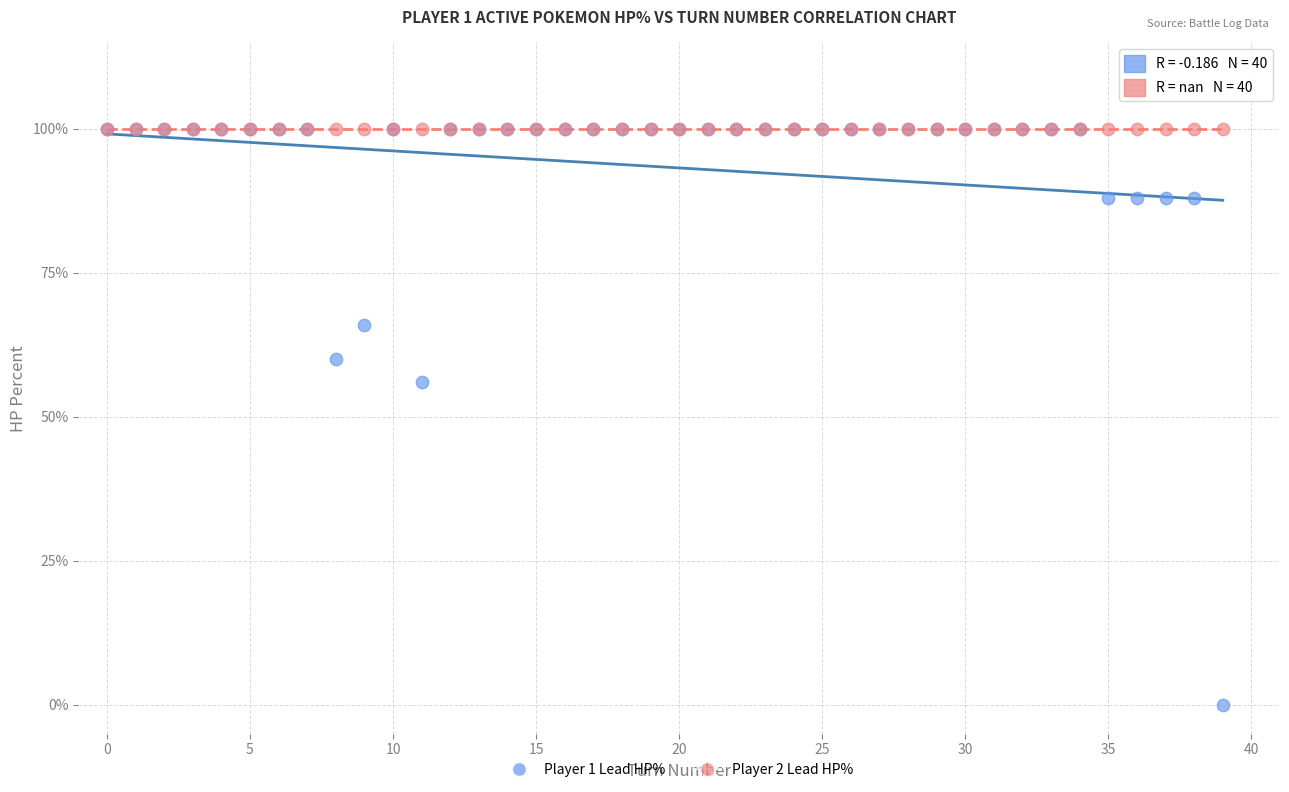

Across all series, what Y value is closest to 50?

56